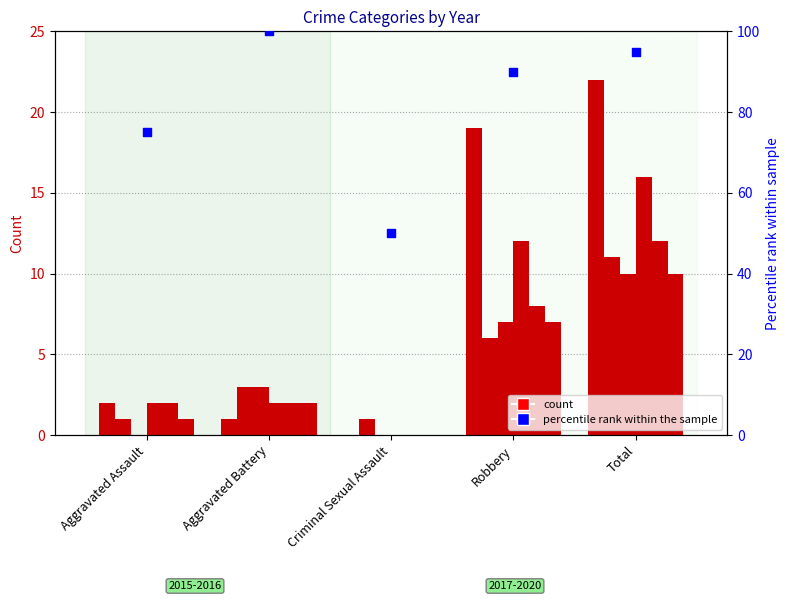

Which has a higher value, Aggravated Assault or Total?

Total